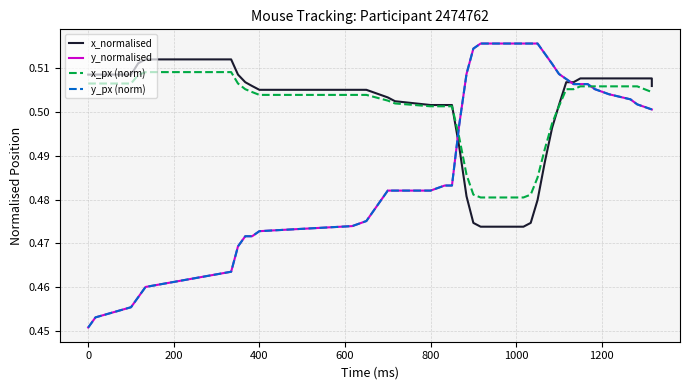

True or false: y_normalised has a value of 0.1 at 20.

False